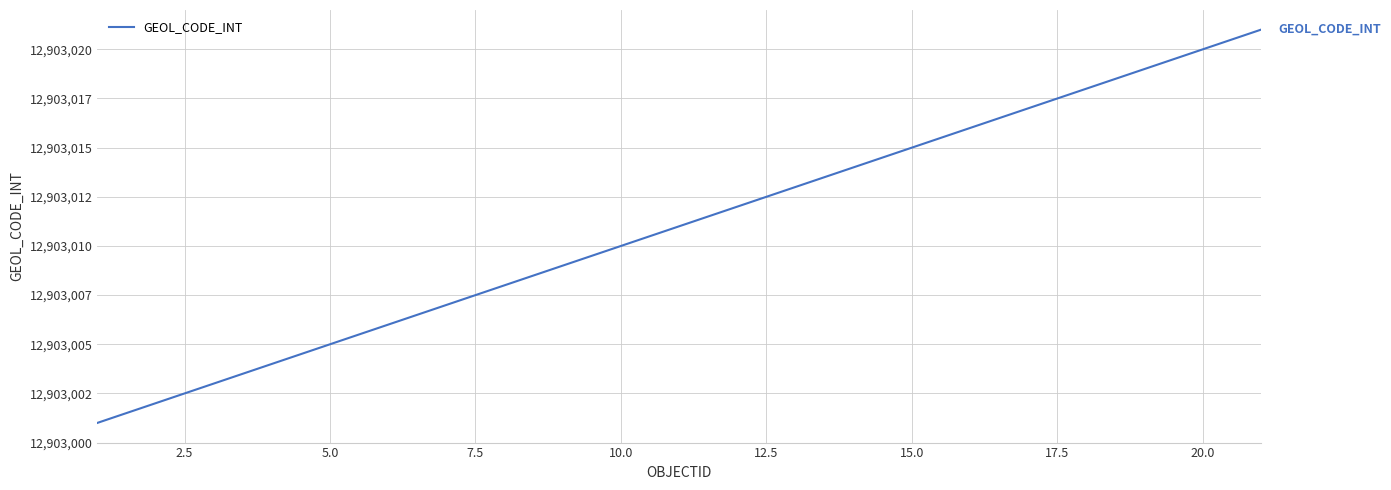

What is the average value?

12903011